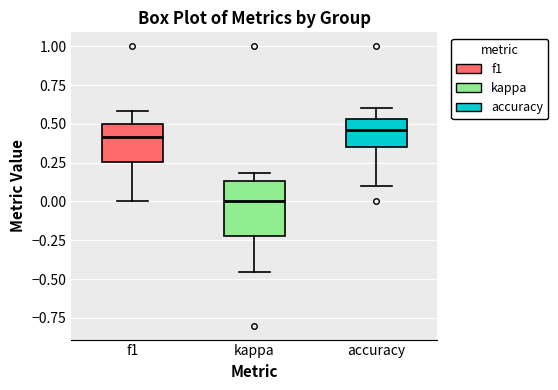

Reading left to right, transcribe this box plot: for each box, give where its median line is, the range the box spans, and where its two whiskers end, as read against the y-axis. The values are not printed on the chart, so give them approximately, as read against the axis.

f1: median 0.40, box 0.25 to 0.50, whiskers 0.00 to 0.60
kappa: median 0.00, box -0.20 to 0.15, whiskers -0.45 to 0.20
accuracy: median 0.45, box 0.35 to 0.55, whiskers 0.10 to 0.60